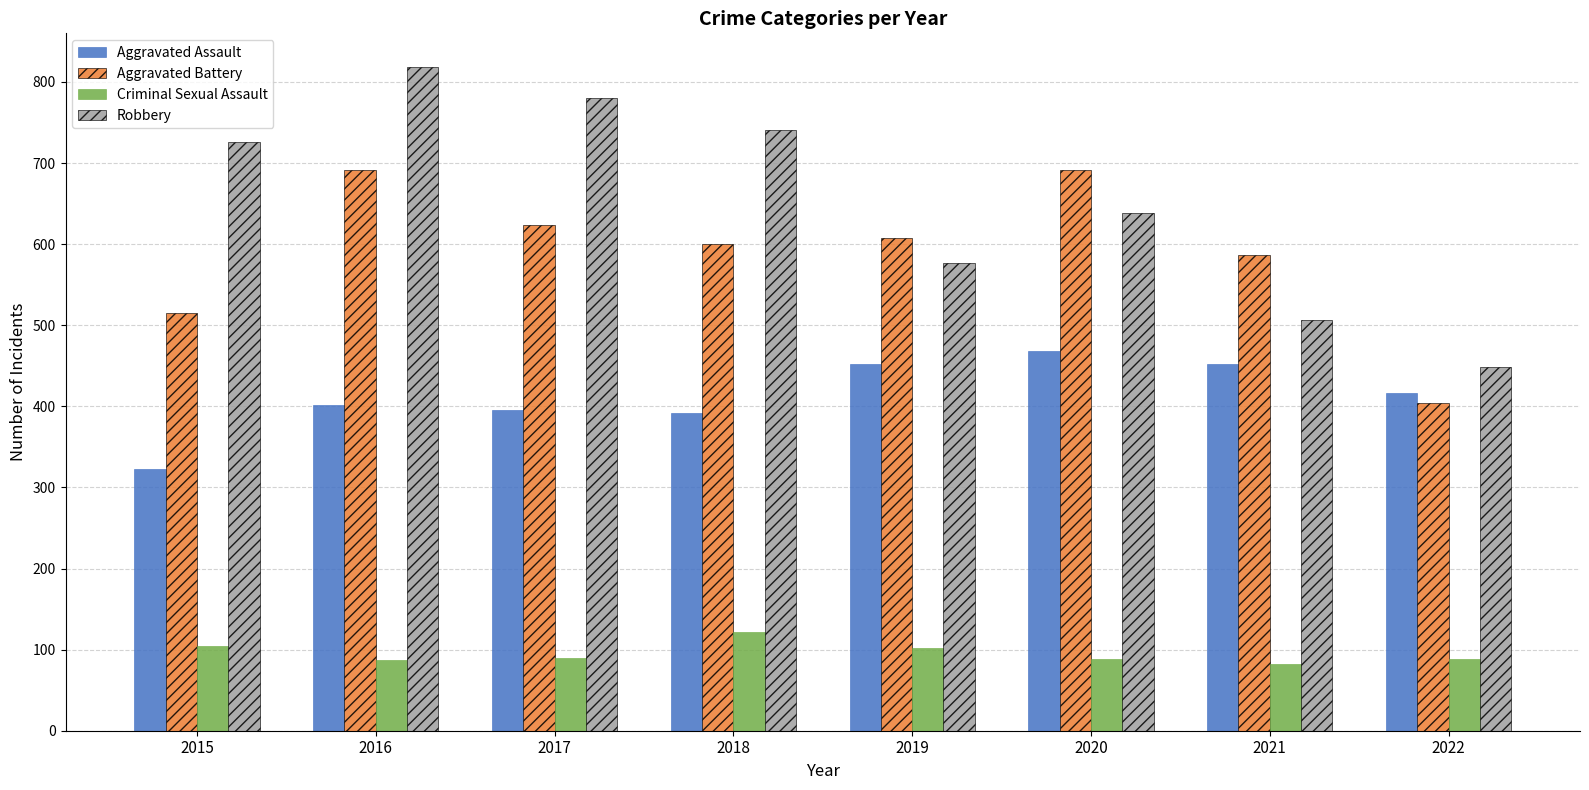

The value of Aggravated Battery at 2016 is 906. True or false?

False